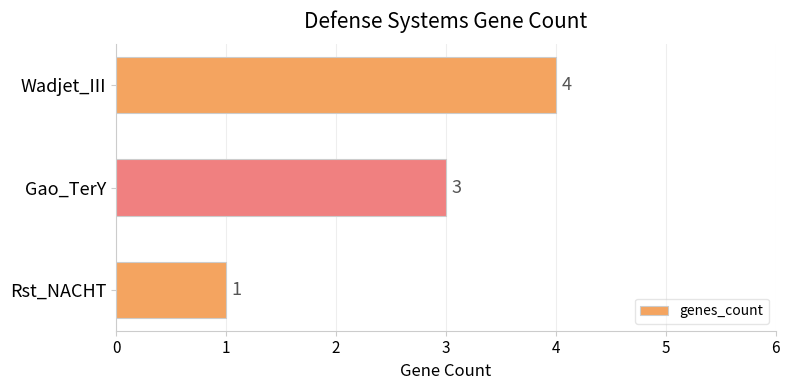

List the labels in order of value, smallest first.

Rst_NACHT, Gao_TerY, Wadjet_III